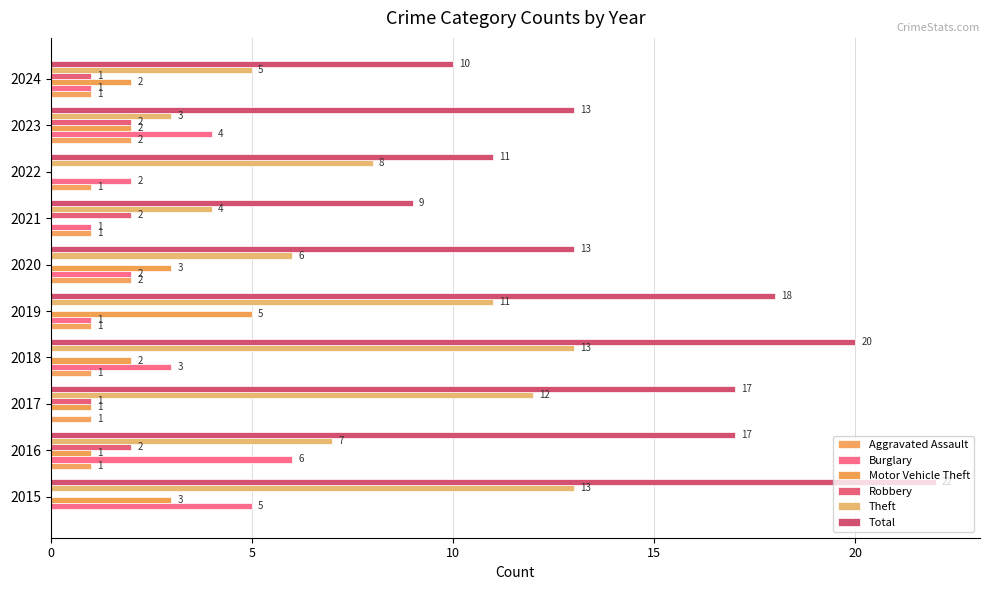

How many data points does each series have?

10